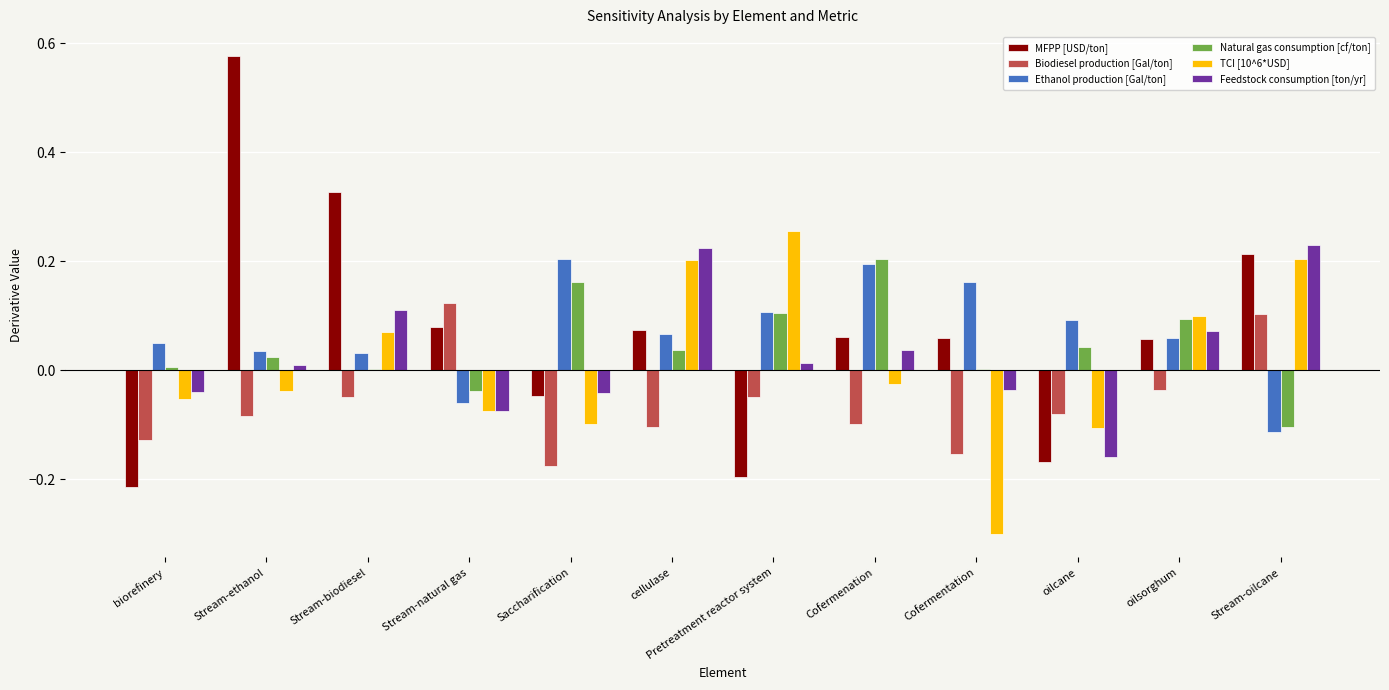

What are all the series names shown in the legend?

MFPP [USD/ton], Biodiesel production [Gal/ton], Ethanol production [Gal/ton], Natural gas consumption [cf/ton], TCI [10^6*USD], Feedstock consumption [ton/yr]